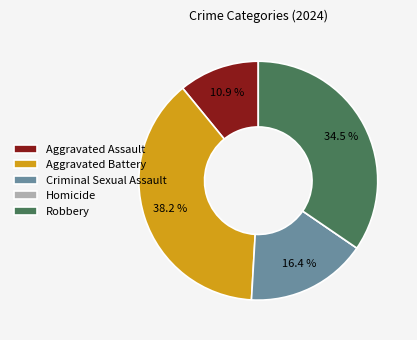

What is the total percentage of Criminal Sexual Assault and Robbery?

50.9%